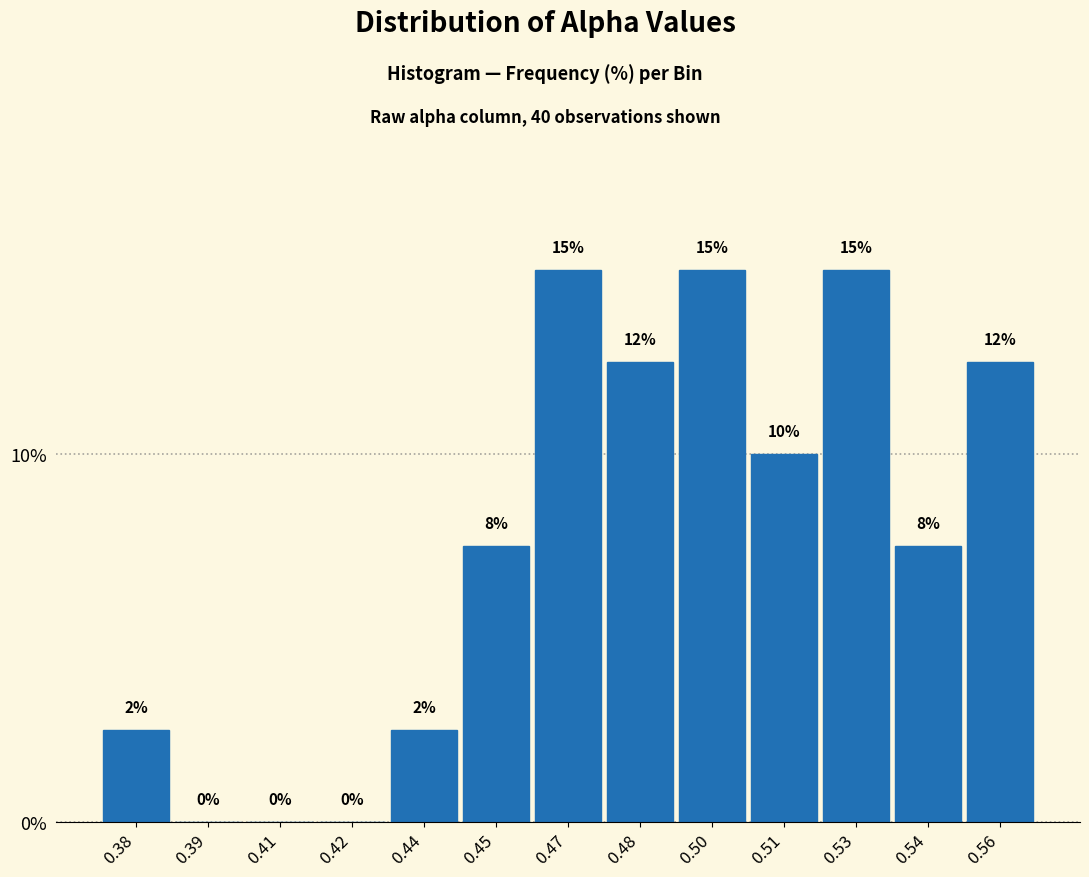

Which has a higher value, 0.50 or 0.39?

0.50